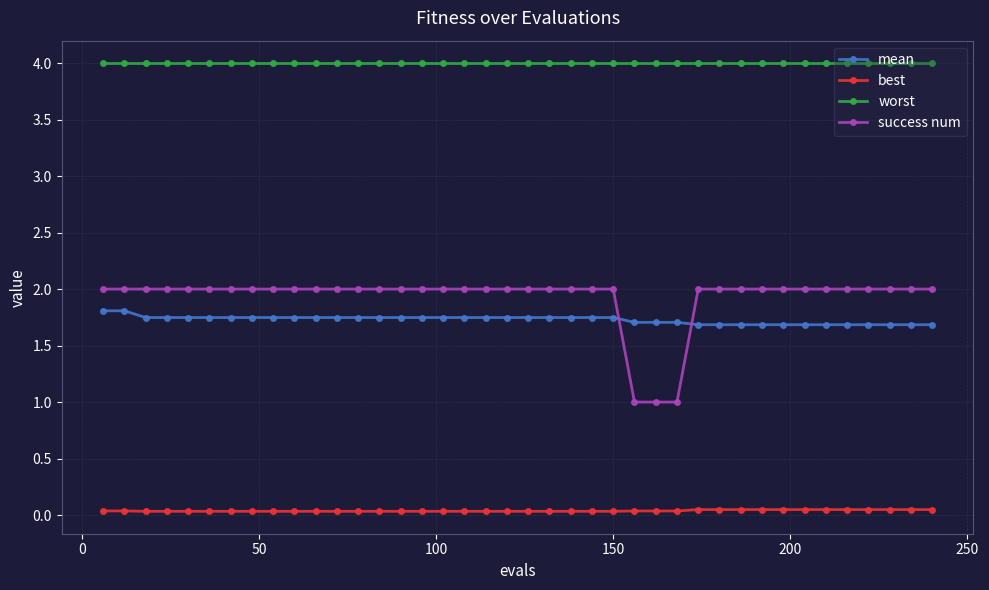

What is the sum of all success num values?

77.0